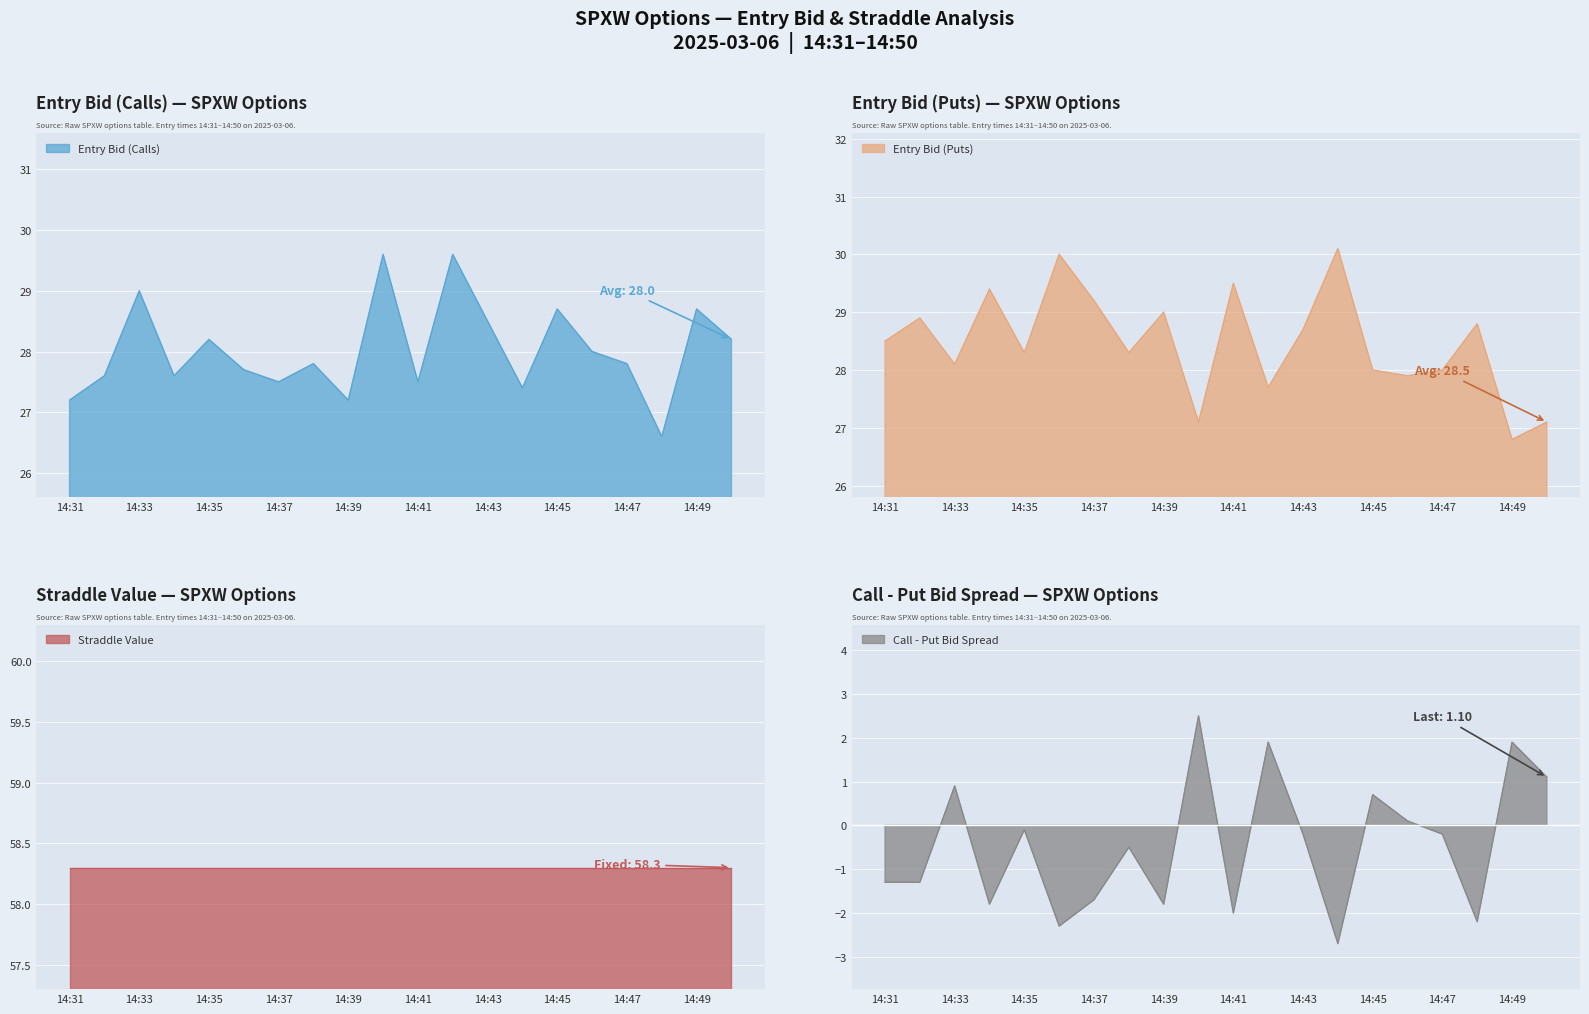

What is the maximum value for entry_bid_P?

30.1